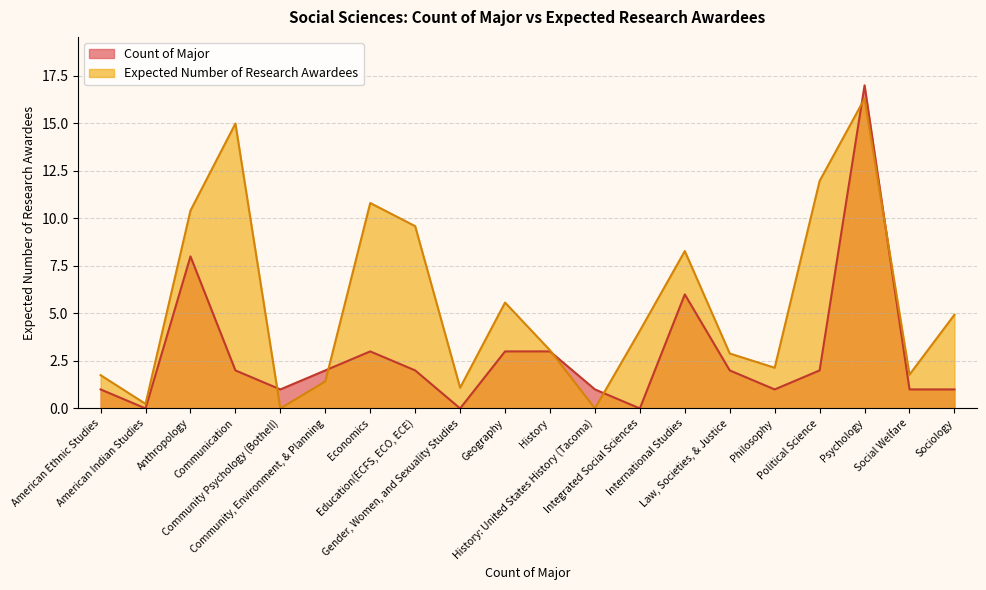

Which series has the largest range (max minus min)?

Count of Major